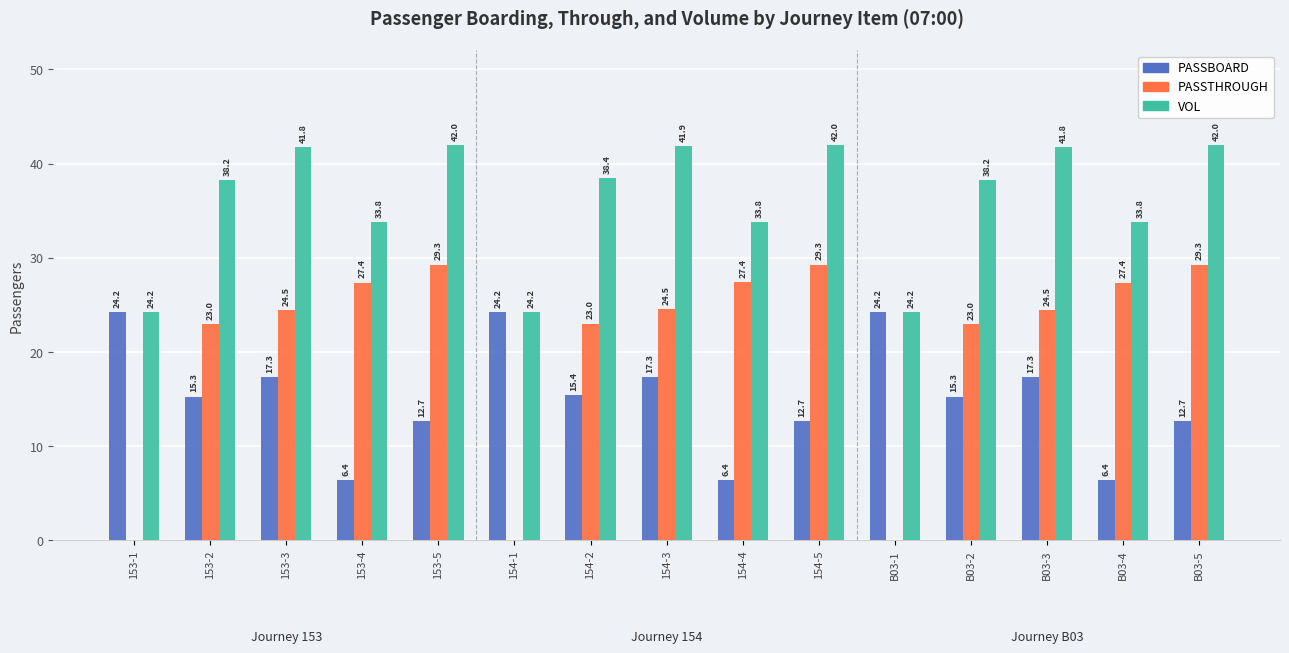

What is the maximum value shown in the chart?

42.0